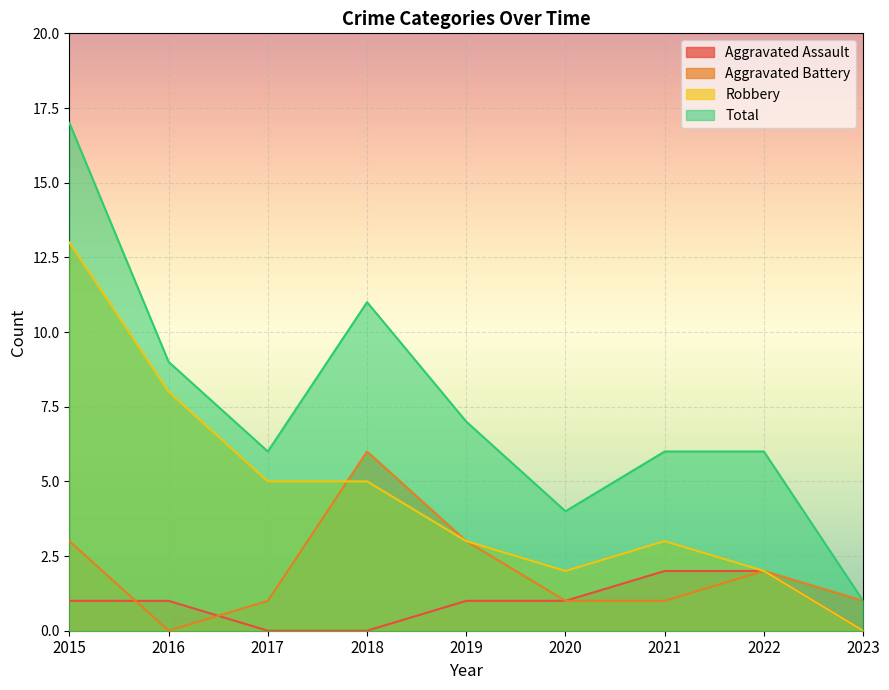

True or false: Aggravated Assault has more than 0 points higher than both neighbors.

False